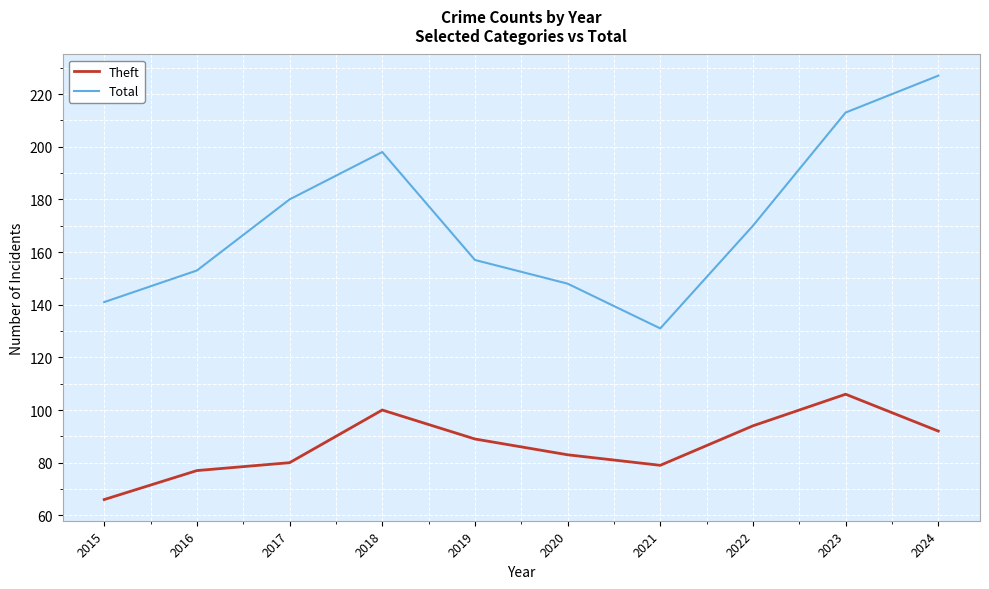

True or false: Theft and Total cross at least once.

False